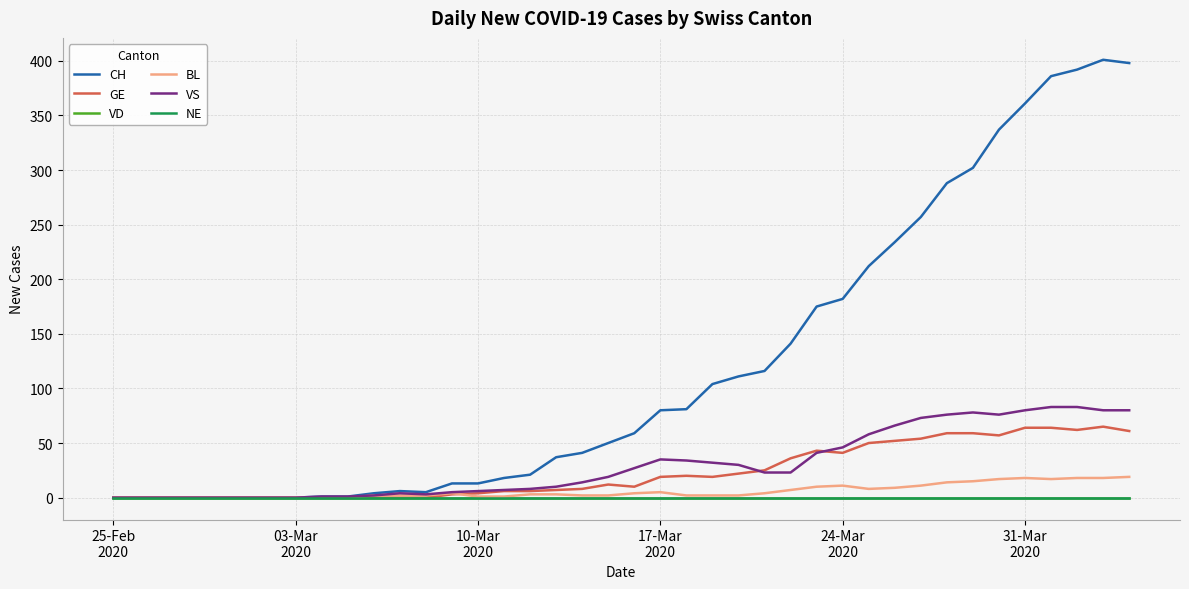

Reading left to right, transcribe all the data shown in this chart.

CH: 0	0	0	0	0	0	0	0	1	1	4	6	5	13	13	18	21	37	41	50	59	80	81	104	111	116	141	175	182	212	234	257	288	302	337	361	386	392	401	398
GE: 0	0	0	0	0	0	0	0	0	0	0	0	0	3	4	6	6	7	8	12	10	19	20	19	22	25	36	43	41	50	52	54	59	59	57	64	64	62	65	61
VD: 0	0	0	0	0	0	0	0	0	0	0	0	0	0	0	0	0	0	0	0	0	0	0	0	0	0	0	0	0	0	0	0	0	0	0	0	0	0	0	0
BL: 0	0	0	0	0	0	0	0	0	0	2	2	2	4	1	1	3	3	2	2	4	5	2	2	2	4	7	10	11	8	9	11	14	15	17	18	17	18	18	19
VS: 0	0	0	0	0	0	0	0	1	1	2	4	3	5	6	7	8	10	14	19	27	35	34	32	30	23	23	41	46	58	66	73	76	78	76	80	83	83	80	80
NE: 0	0	0	0	0	0	0	0	0	0	0	0	0	0	0	0	0	0	0	0	0	0	0	0	0	0	0	0	0	0	0	0	0	0	0	0	0	0	0	0